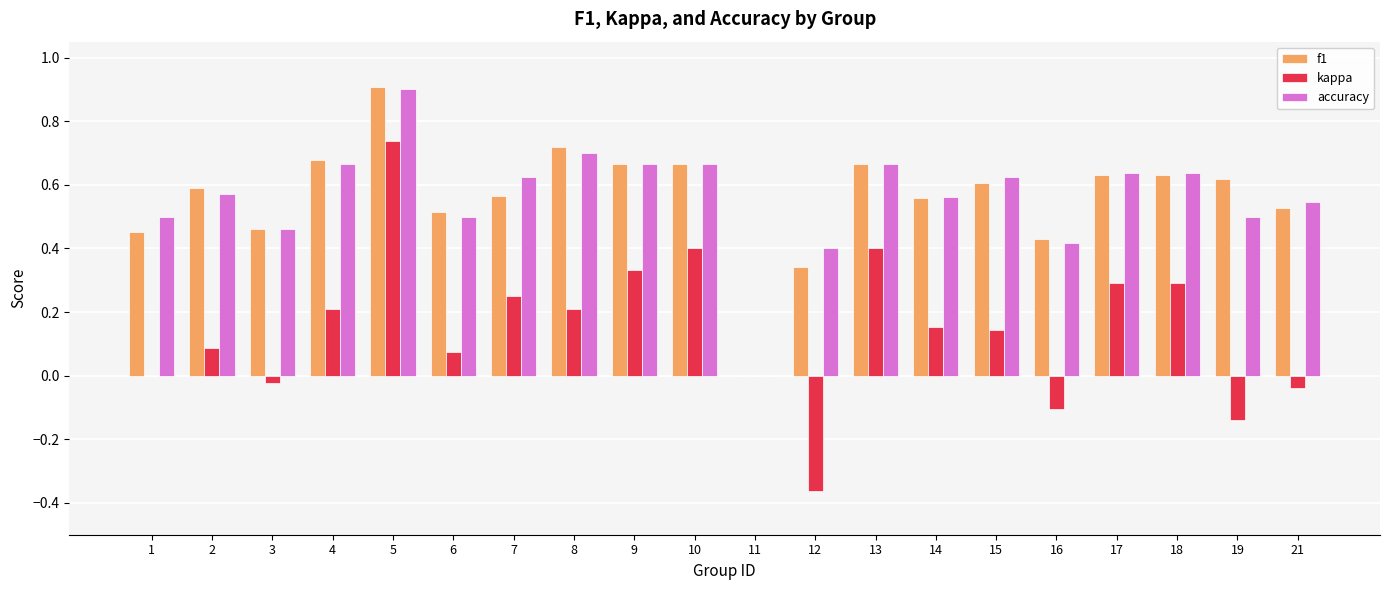

What is the total value across all series at 14?

1.3